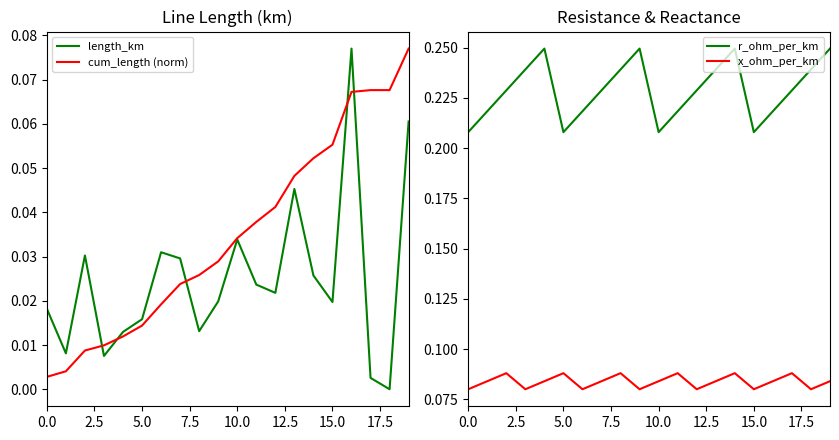

True or false: cum_length (norm) and r_ohm_per_km cross at least once.

False